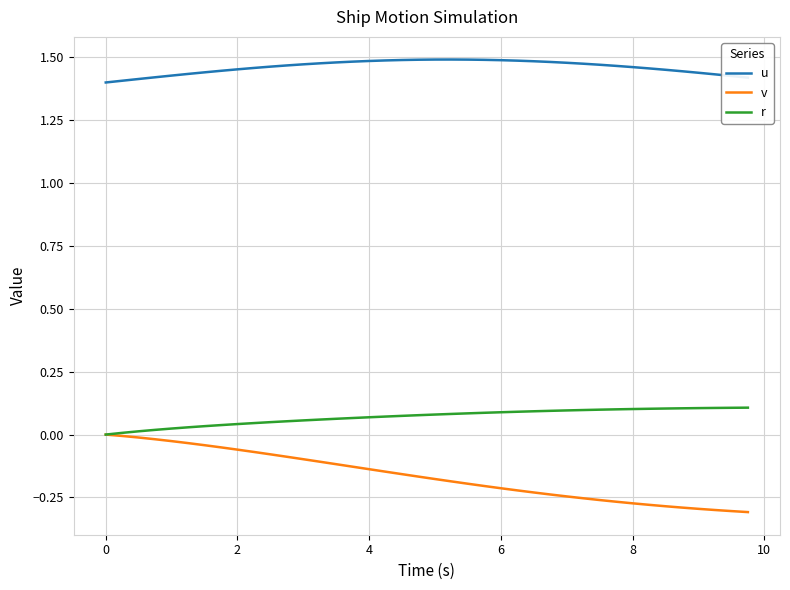

True or false: r and u cross at least once.

False